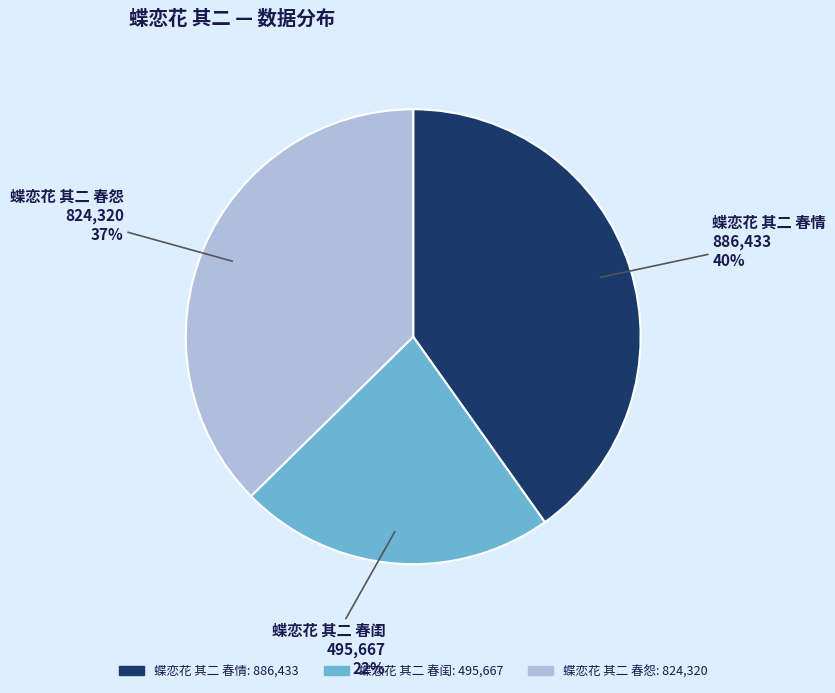

How many segments does this pie chart have?

3